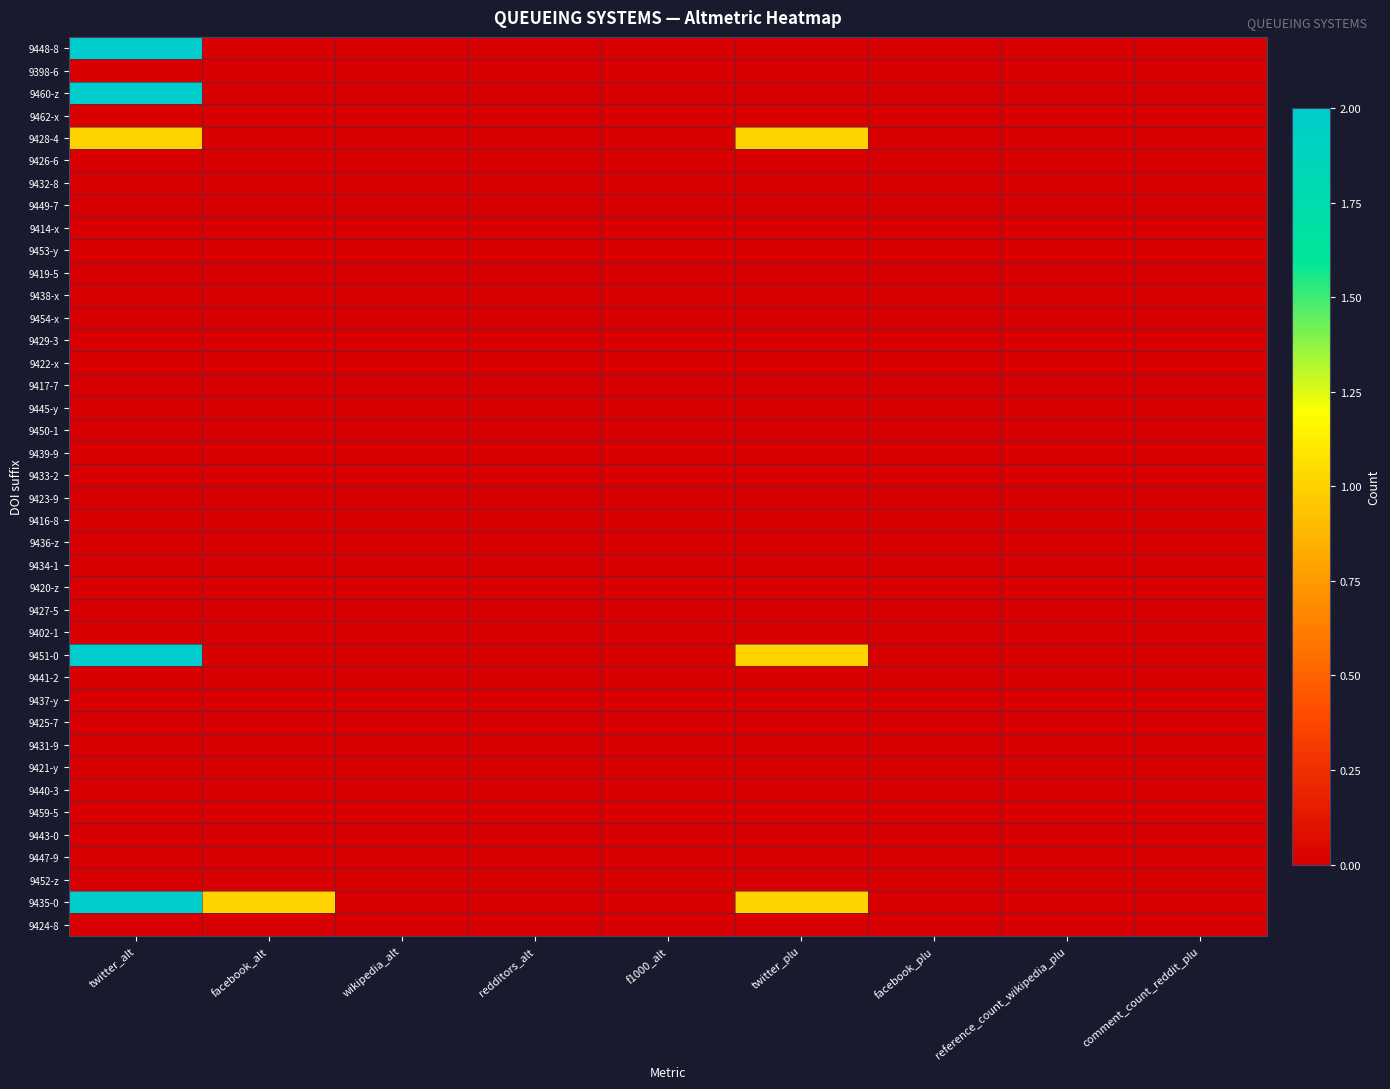

Rank the series by their maximum value, from lowest to highest.

9398-6, 9462-x, 9426-6, 9432-8, 9449-7, 9414-x, 9453-y, 9419-5, 9438-x, 9454-x, 9429-3, 9422-x, 9417-7, 9445-y, 9450-1, 9439-9, 9433-2, 9423-9, 9416-8, 9436-z, 9434-1, 9420-z, 9427-5, 9402-1, 9441-2, 9437-y, 9425-7, 9431-9, 9421-y, 9440-3, 9459-5, 9443-0, 9447-9, 9452-z, 9424-8, 9428-4, 9448-8, 9460-z, 9451-0, 9435-0